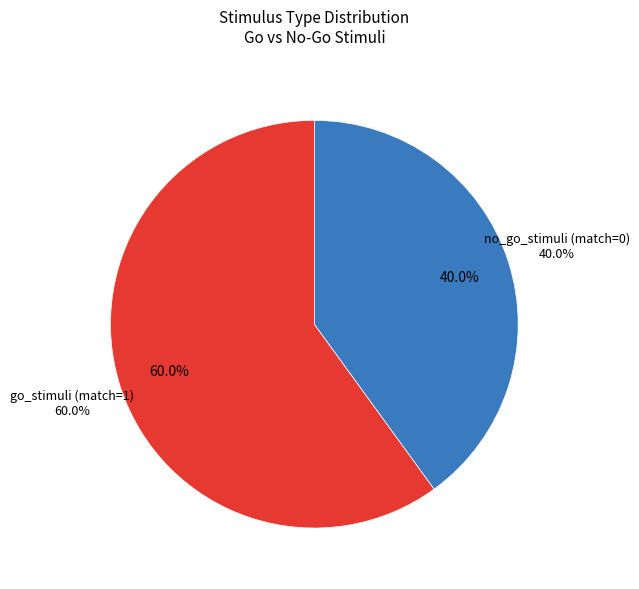

True or false: go_stimuli (match=1) accounts for 60% of the total.

True